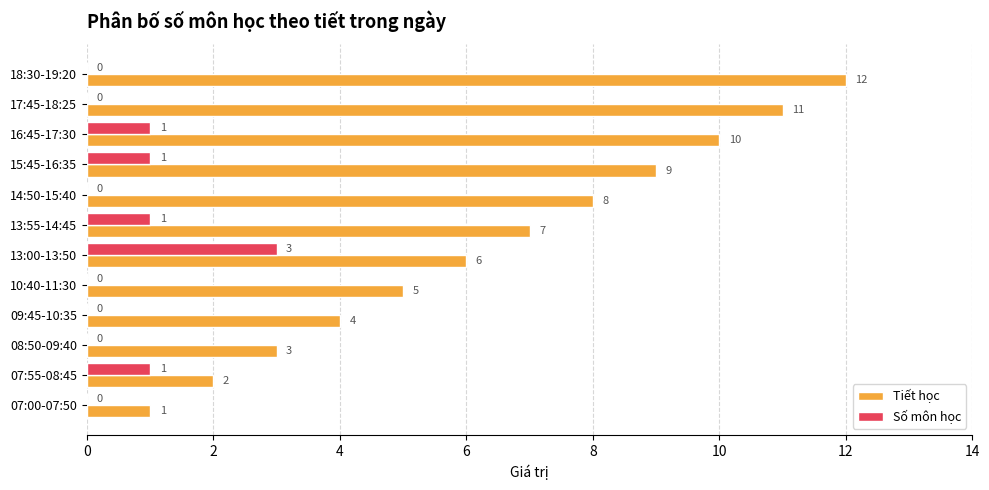

Is it true that Tiết học equals 12 at 18:30-19:20?

True